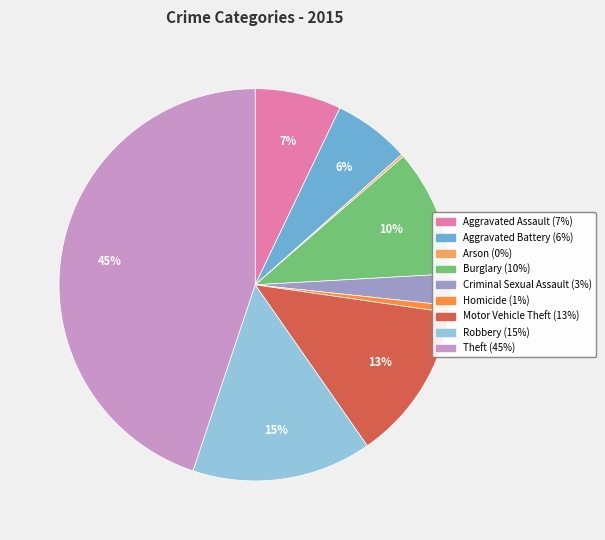

To the nearest percent, what is the difference between the largest and smallest slice percentages?

45%